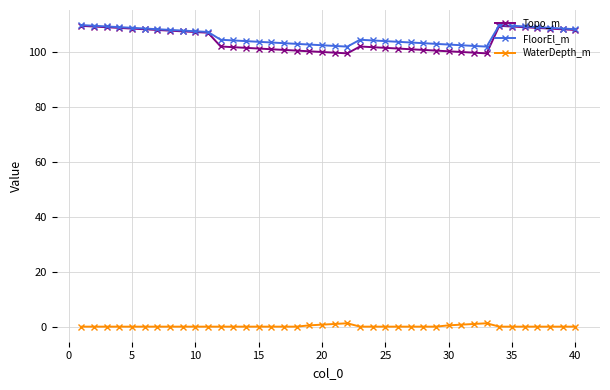

Which series has the widest spread of values?

Topo_m